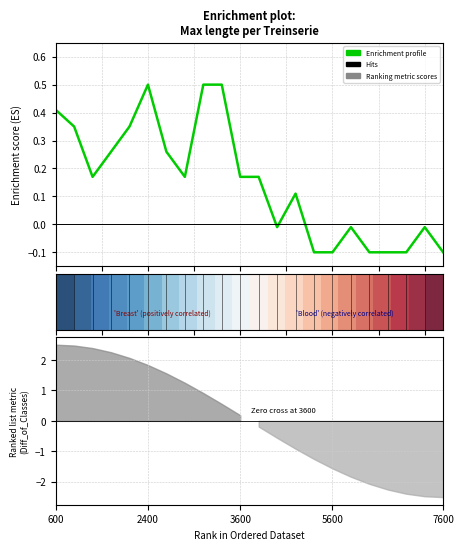

At which label does Enrichment profile reach its peak?

2400